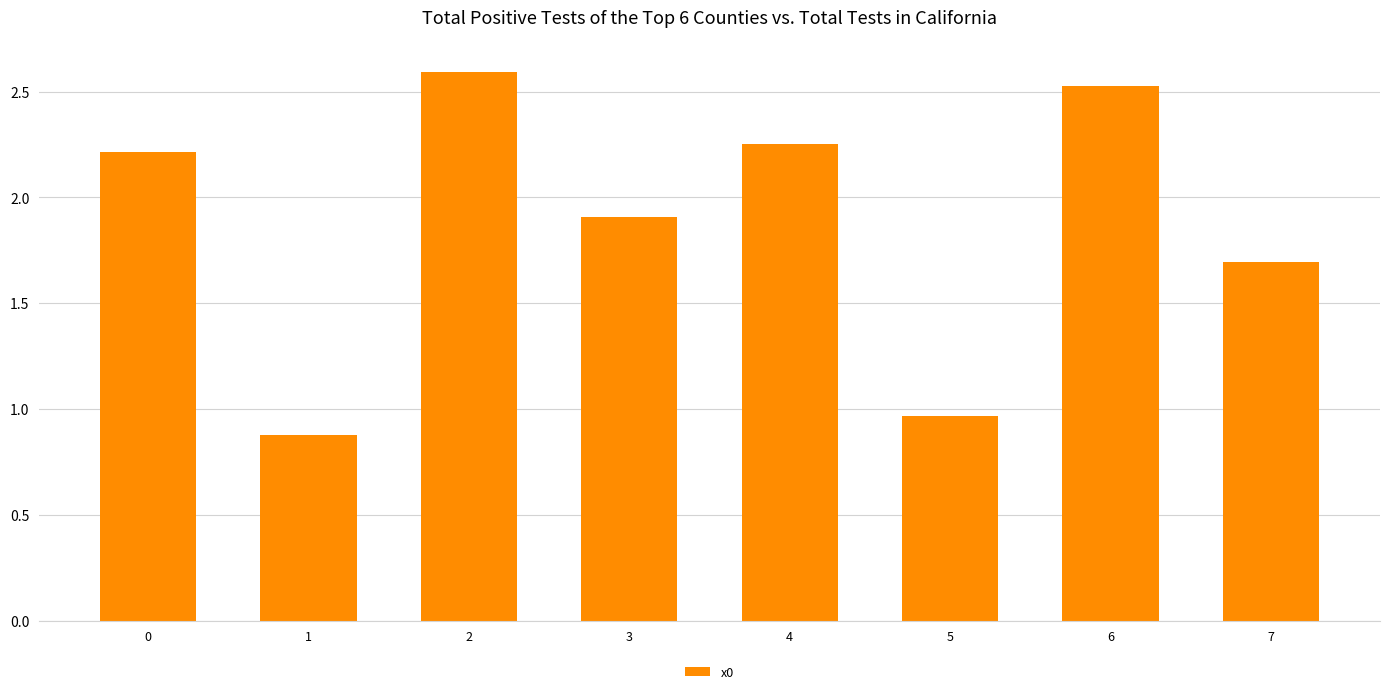

What is the difference between the values at 5 and 4?

1.3